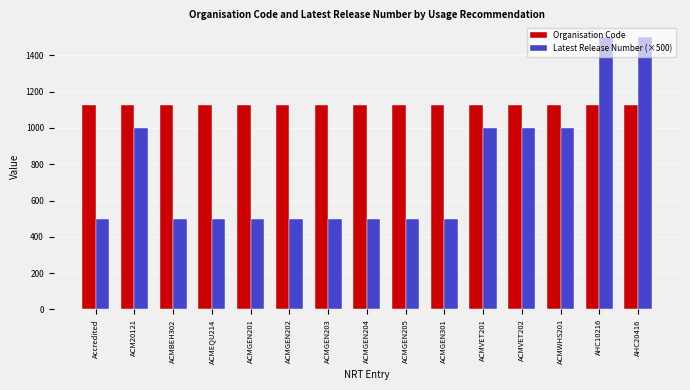

List the series in order of their peak value, lowest first.

Organisation Code, Latest Release Number (×500)